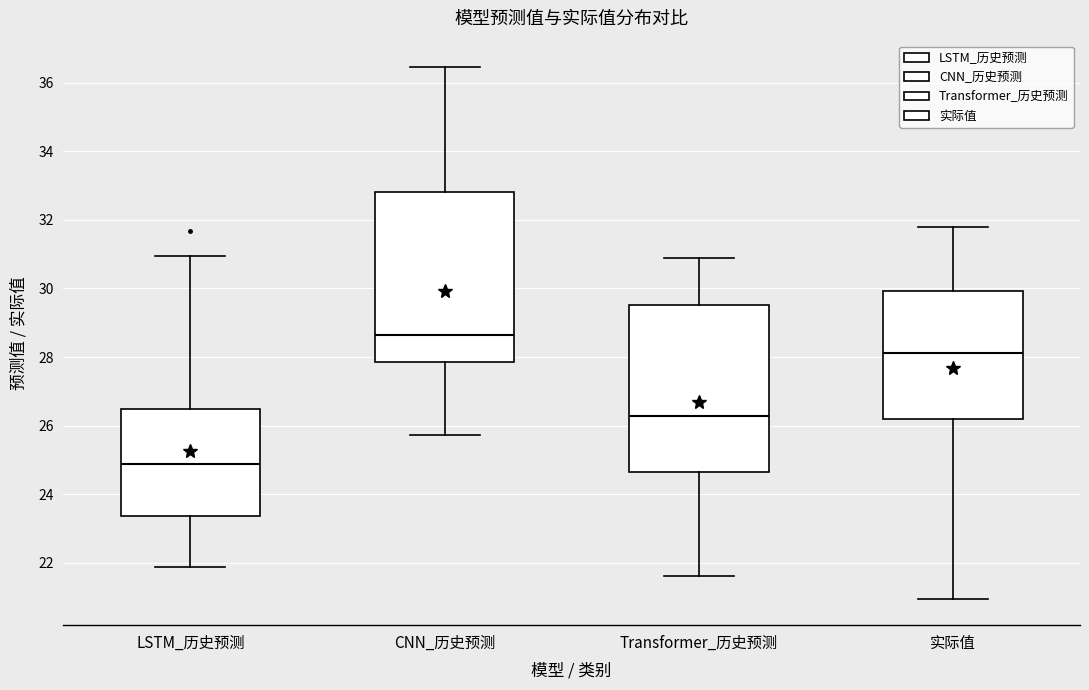

Where is the upper edge of the box for Transformer_历史预测 on the y-axis? The values are not printed on the chart, so give them approximately, as read against the axis.

29.6